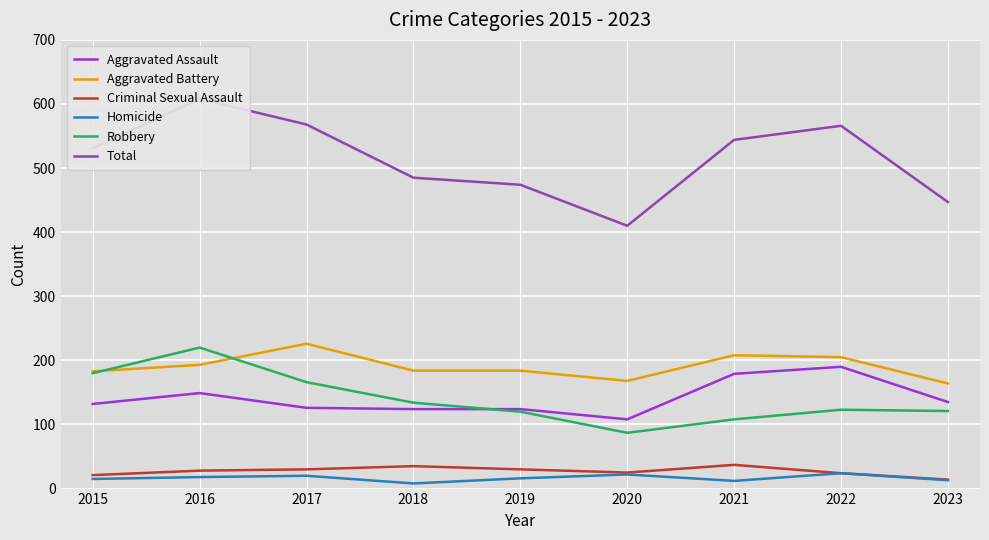

True or false: Aggravated Battery has more than 1 interior local peaks.

True